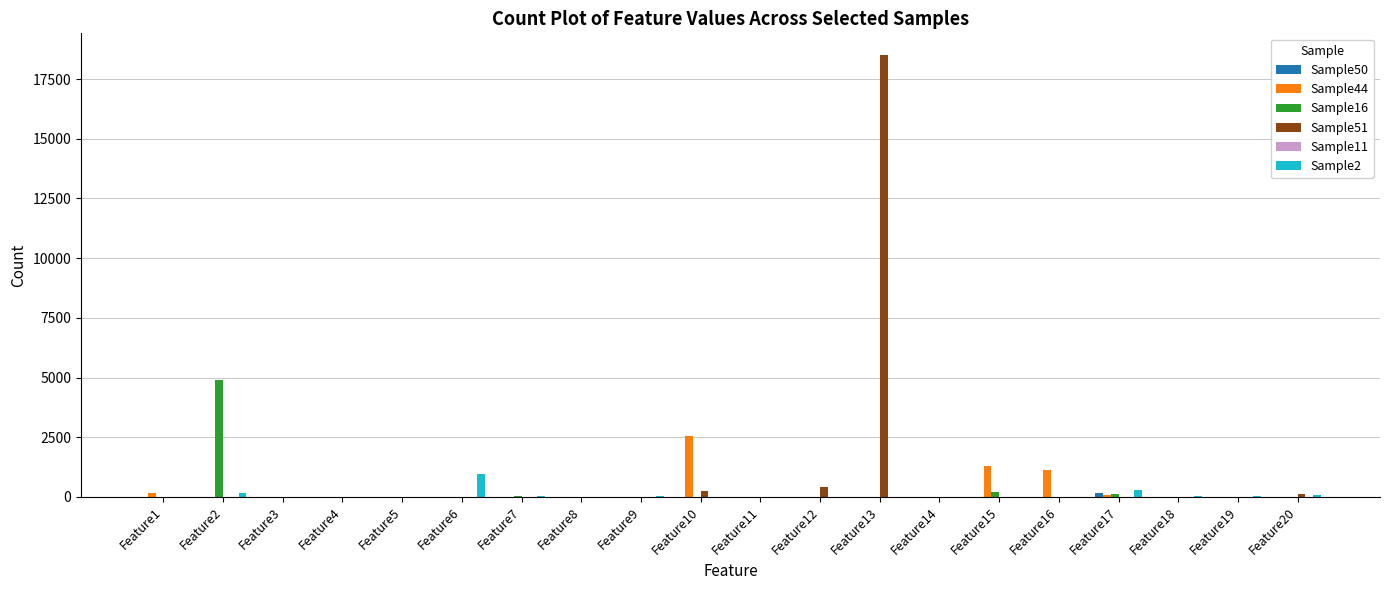

At which category is the sum across all series the highest?

Feature13